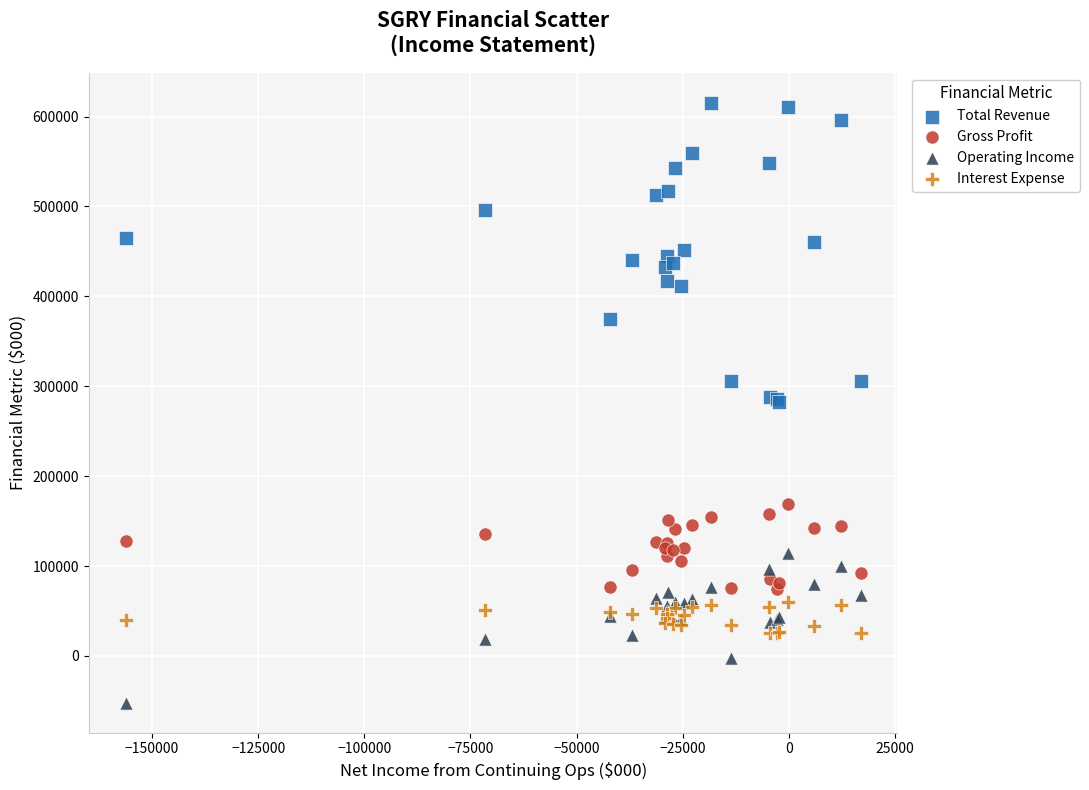

Which series has the widest spread of Y values?

Total Revenue